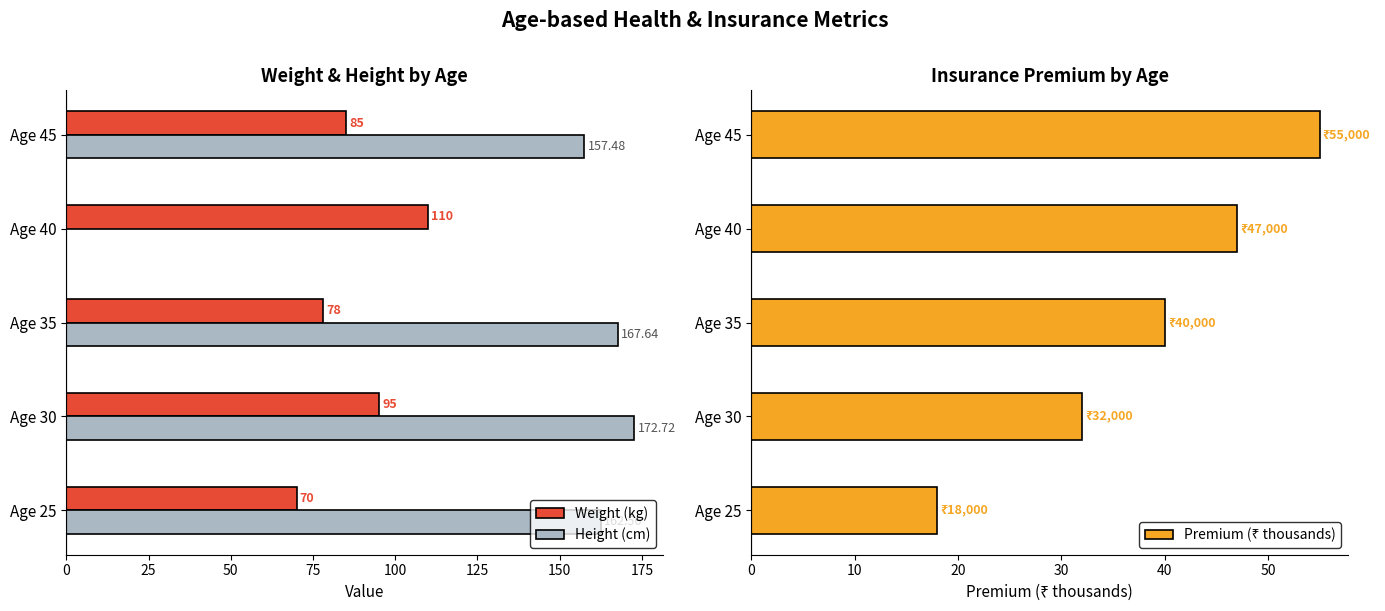

List the series in order of their peak value, highest first.

Height (cm), Weight (kg), Premium (₹ thousands)